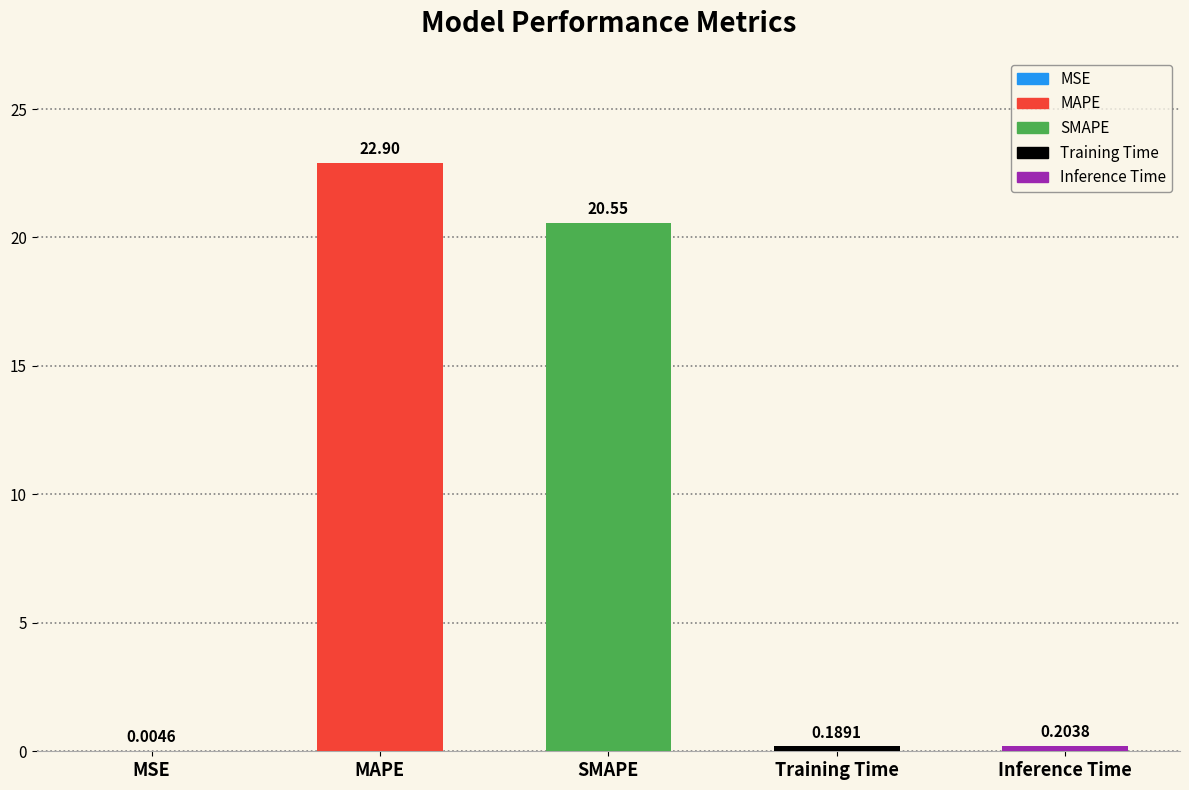

What is the change in value from MAPE to SMAPE?

-2.4